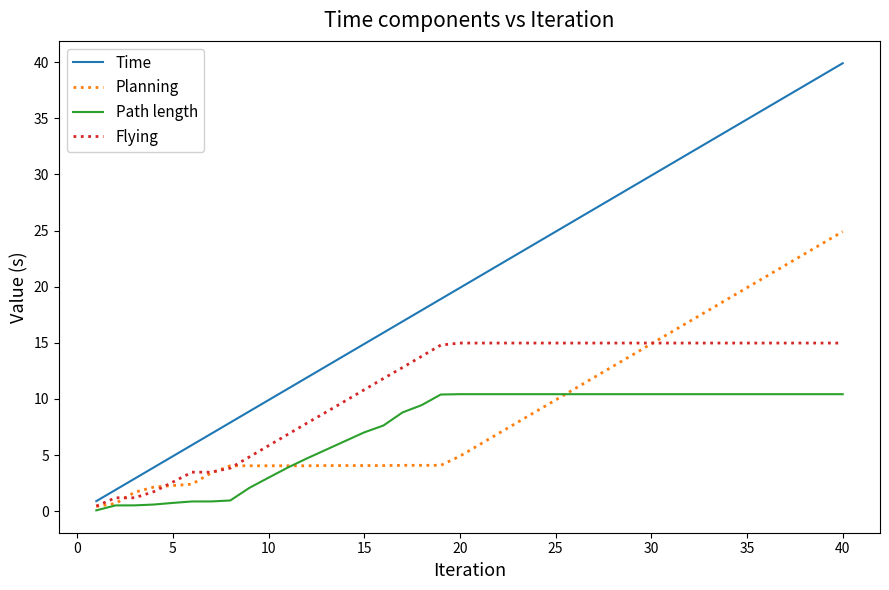

True or false: Flying and Path length cross at least once.

False